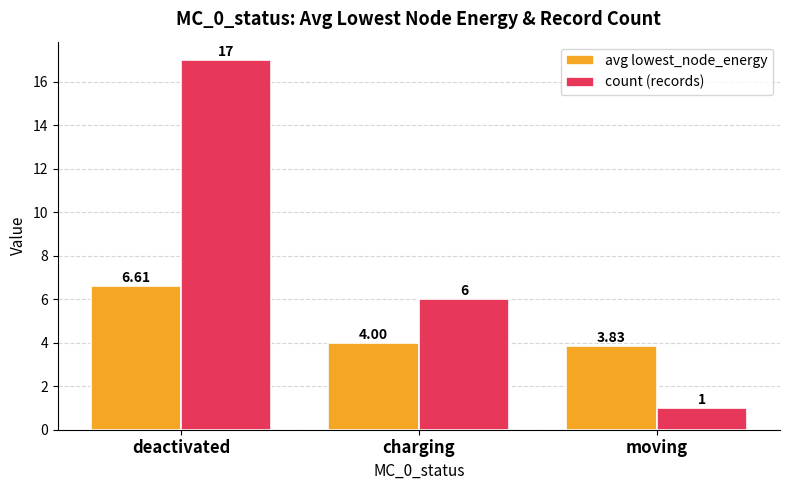

Which series has the widest spread of values?

count (records)